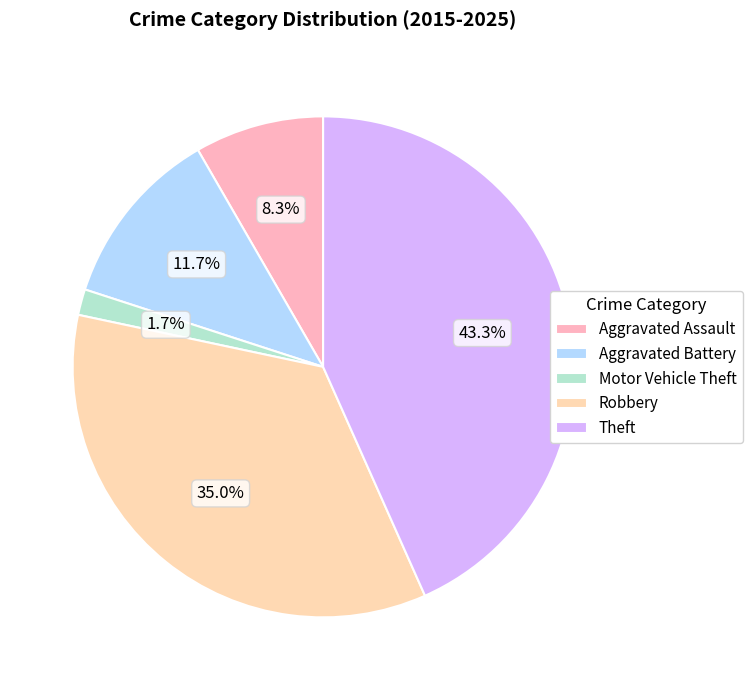

True or false: Aggravated Battery accounts for 12% of the total.

True